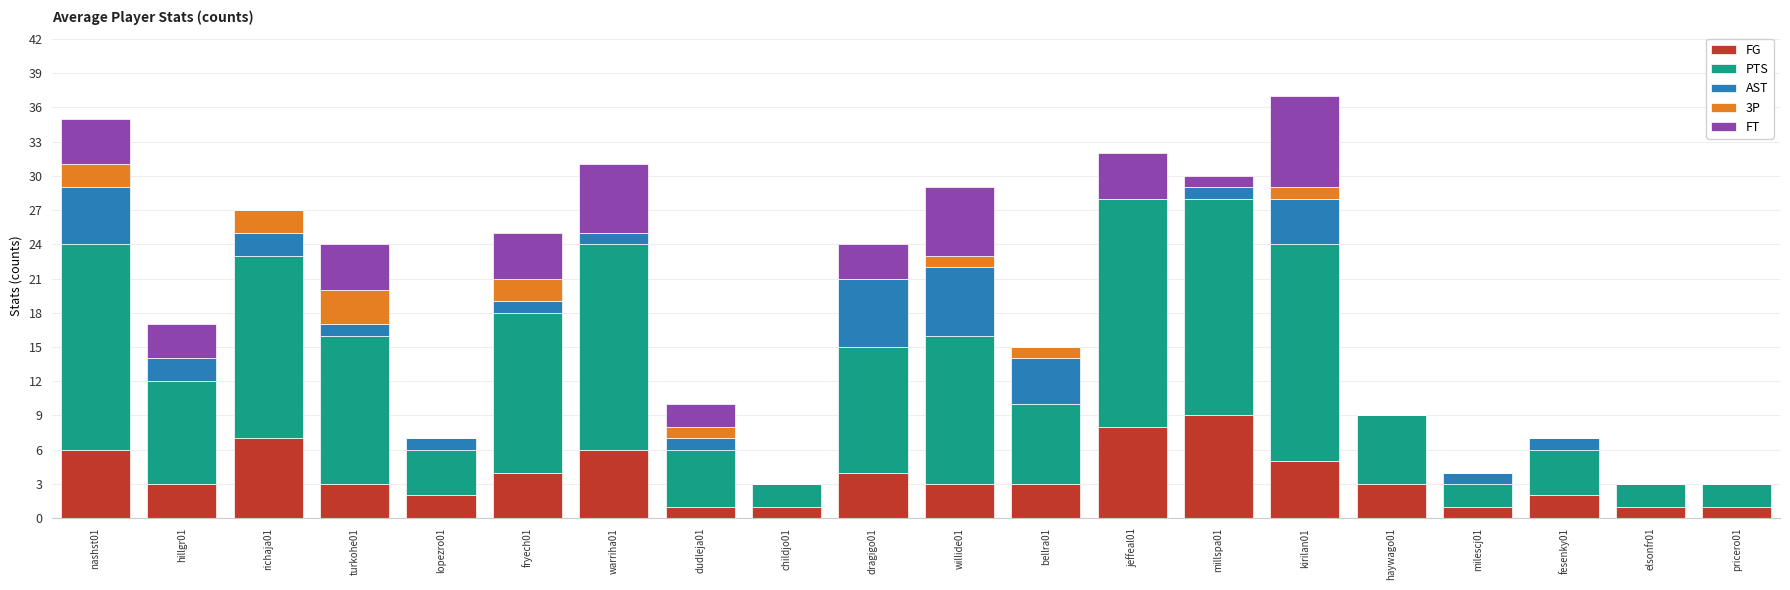

What is the total value across all series at dragigo01?

24